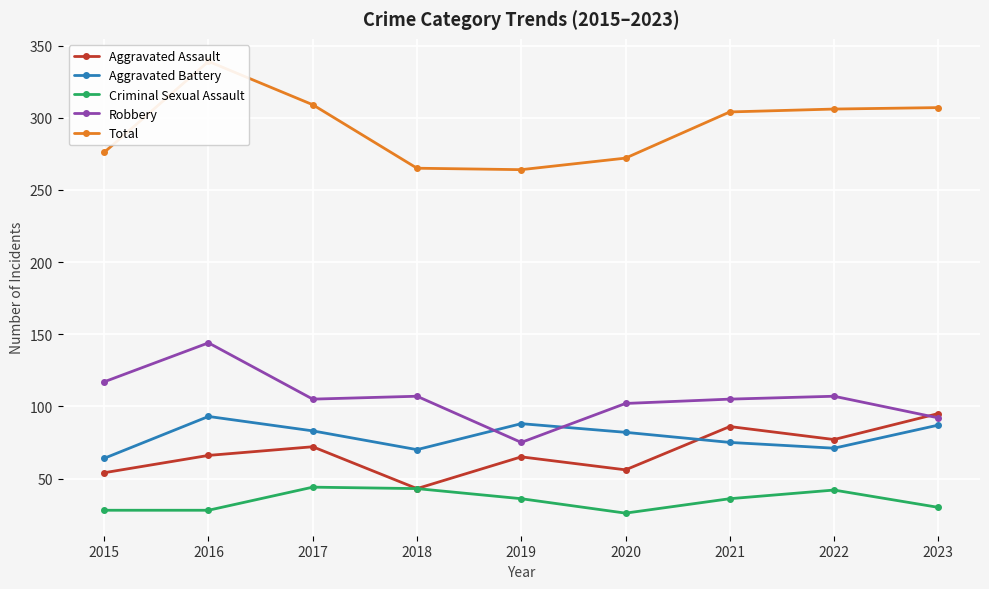

Which series has the largest total across all categories?

Total